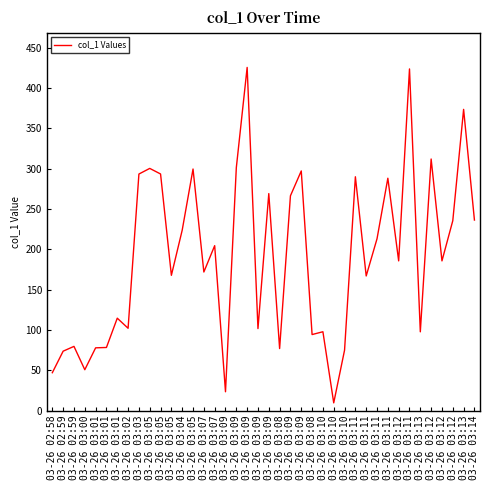

How many lines are shown in the chart?

1